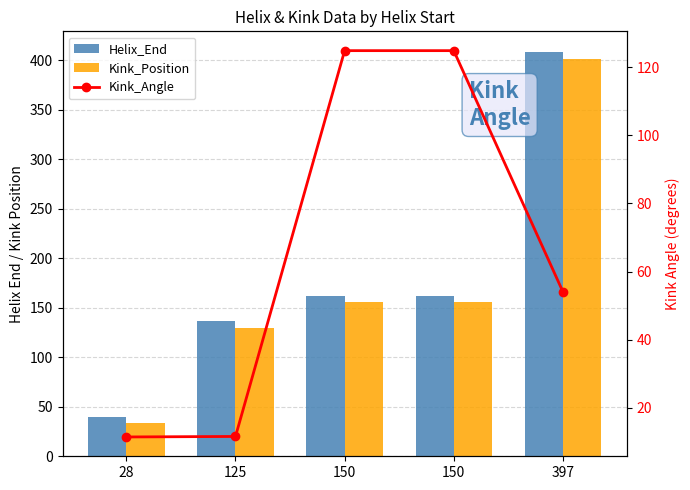

What is the value of the Helix_End bar at the 1st from the left?

40.0